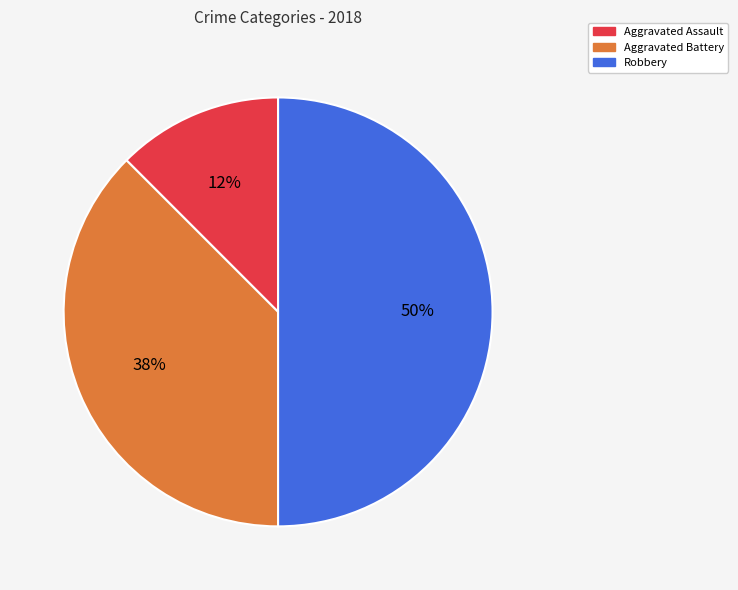

To the nearest percent, what is the average slice percentage?

33%